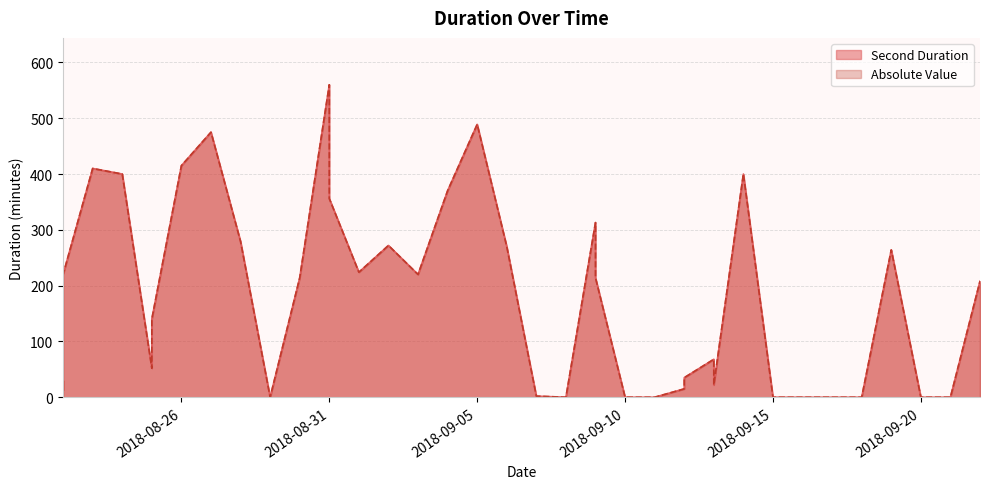

True or false: Absolute Value and Second Duration intersect in this chart.

False